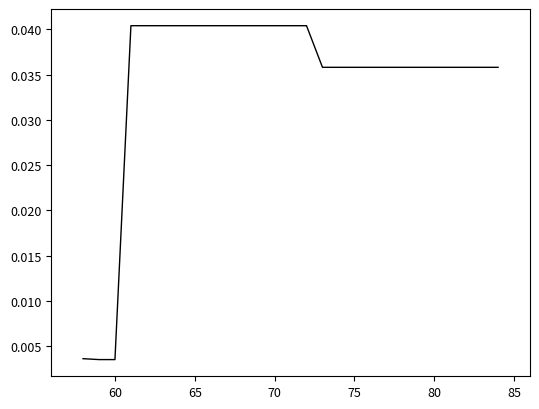

How many lines are shown in the chart?

1